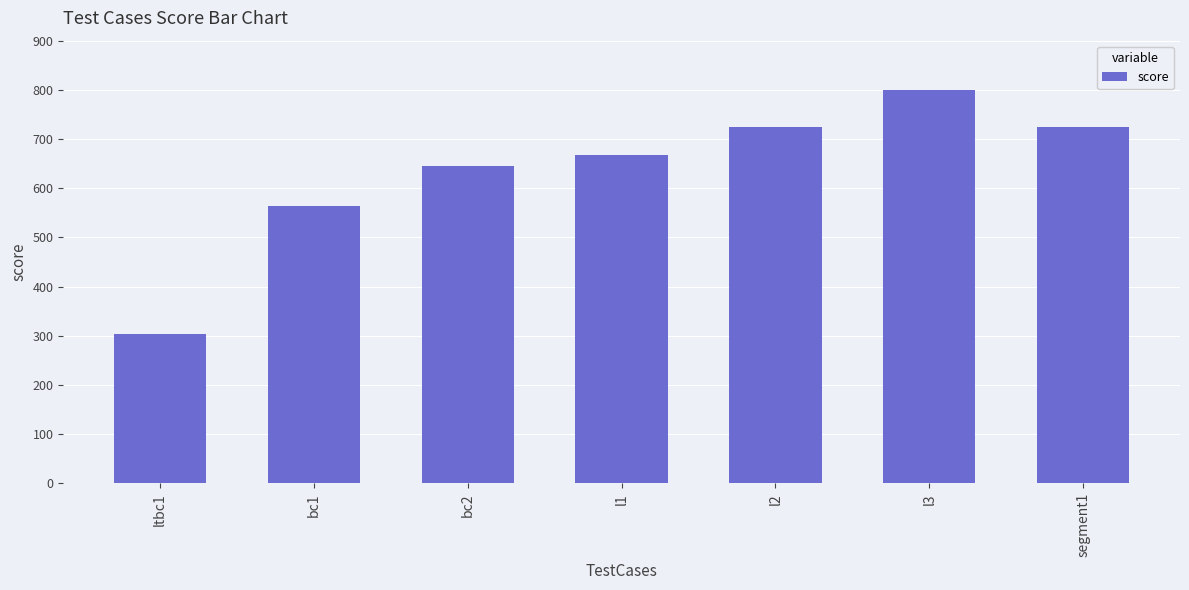

Is it true that the value at ltbc1 is 303?

True